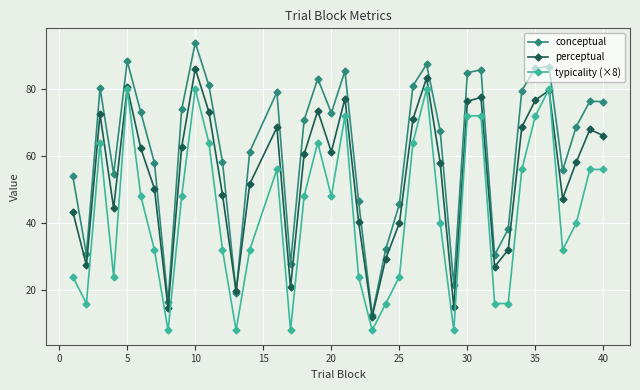

True or false: conceptual and typicality (×8) cross at least once.

False